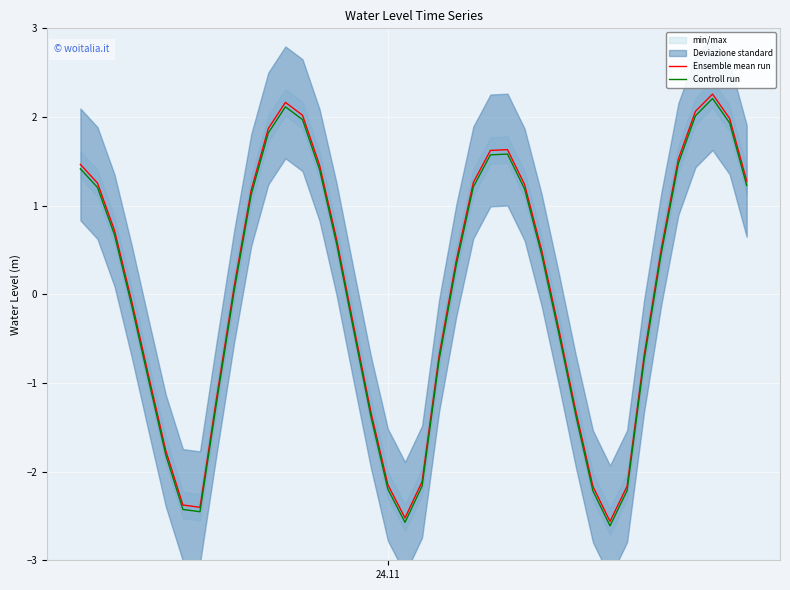

Reading left to right, extract all data points from this chart.

Ensemble mean run: 1.5	1.3	0.7	-0.1	-0.9	-1.8	-2.4	-2.4	-1.1	0.1	1.2	1.9	2.2	2.0	1.5	0.6	-0.4	-1.3	-2.1	-2.5	-2.1	-0.7	0.4	1.3	1.6	1.6	1.2	0.5	-0.4	-1.3	-2.2	-2.6	-2.2	-0.7	0.5	1.5	2.1	2.3	2.0	1.3
Controll run: 1.4	1.2	0.7	-0.1	-1.0	-1.8	-2.4	-2.5	-1.2	0.0	1.1	1.8	2.1	2.0	1.4	0.6	-0.4	-1.4	-2.2	-2.6	-2.2	-0.7	0.3	1.2	1.6	1.6	1.2	0.4	-0.4	-1.4	-2.2	-2.6	-2.2	-0.7	0.5	1.5	2.0	2.2	1.9	1.2